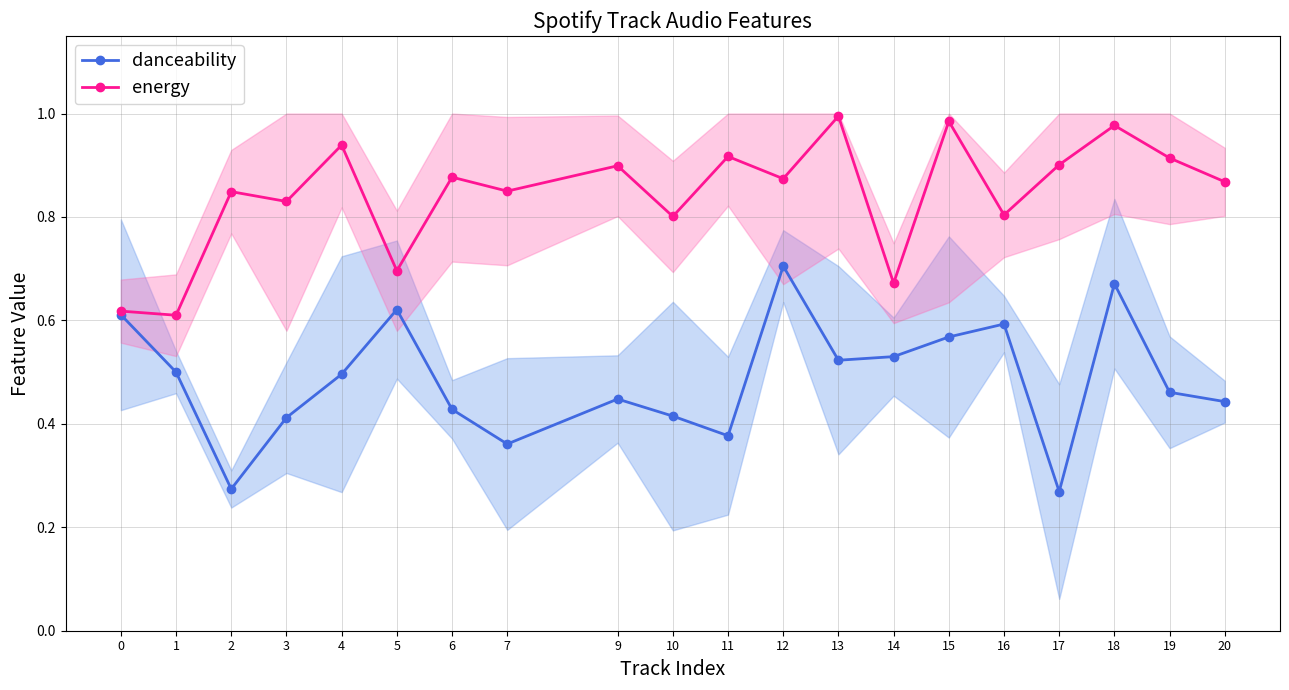

What is the sum of all danceability values?

9.7